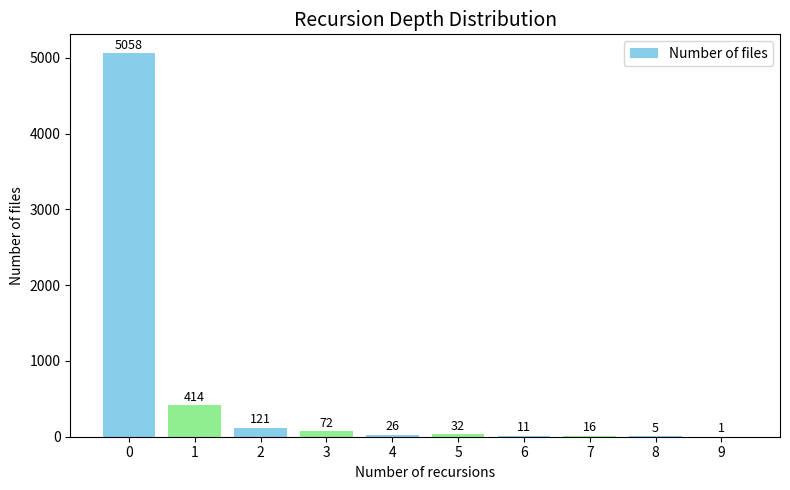

Read the value at 2, to the nearest 50.

100